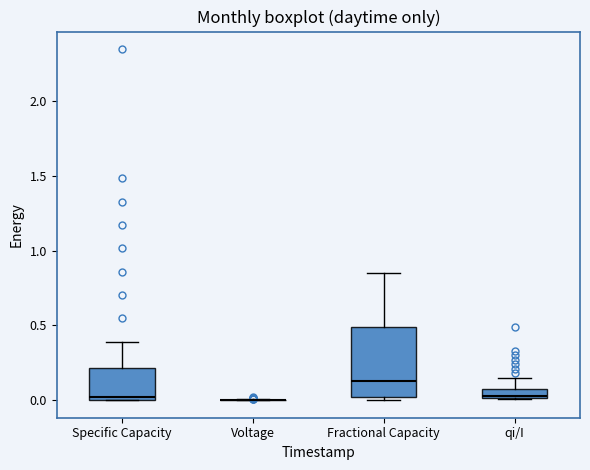

Where is the upper edge of the box for Specific Capacity on the y-axis? The values are not printed on the chart, so give them approximately, as read against the axis.

0.20